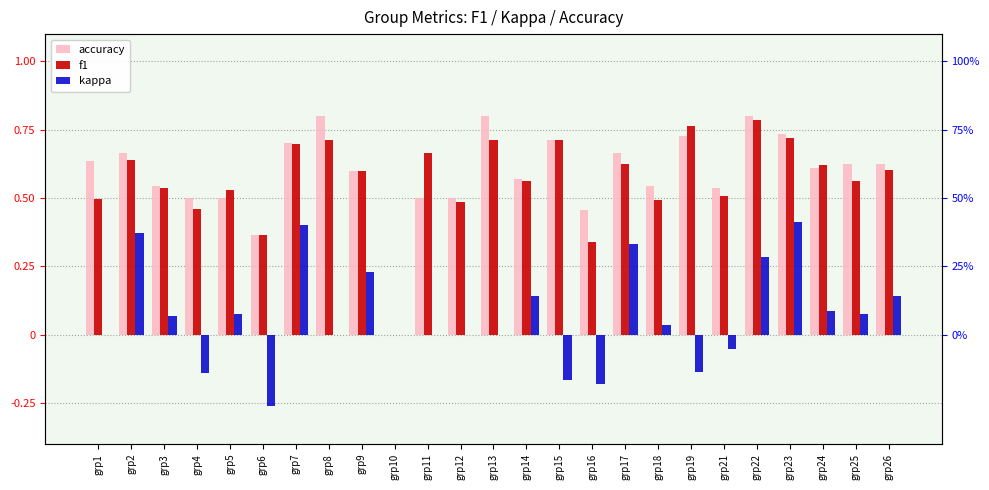

The value of accuracy at grp3 is 1.0. True or false?

False